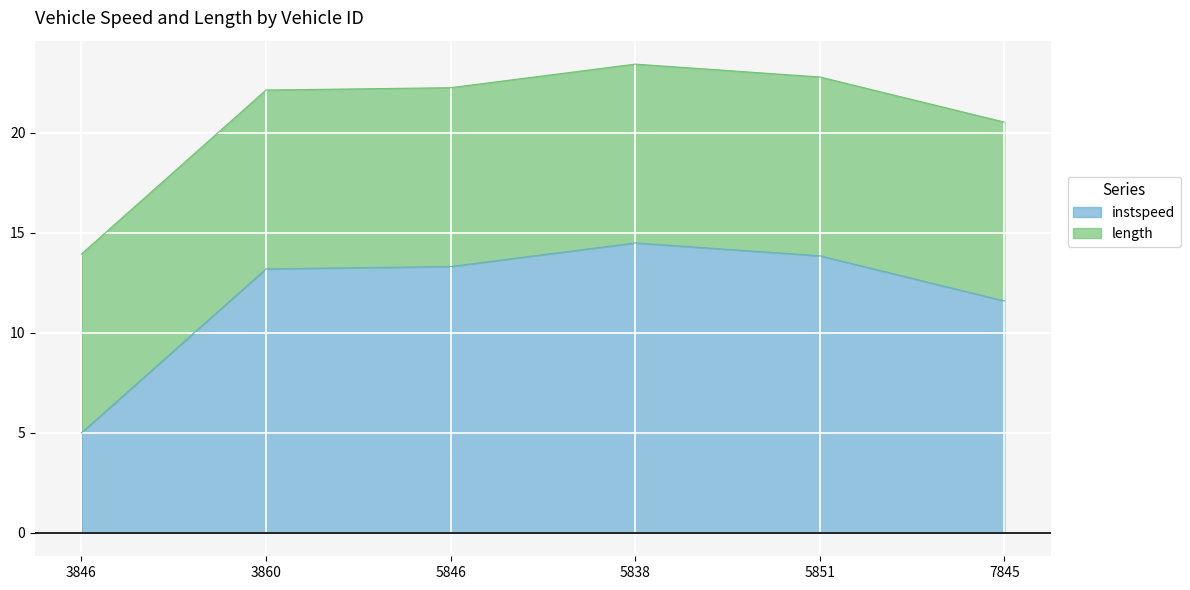

Reading left to right, what are all the values shown in this chart?

5.0	13.2	13.3	14.5	13.9	11.6